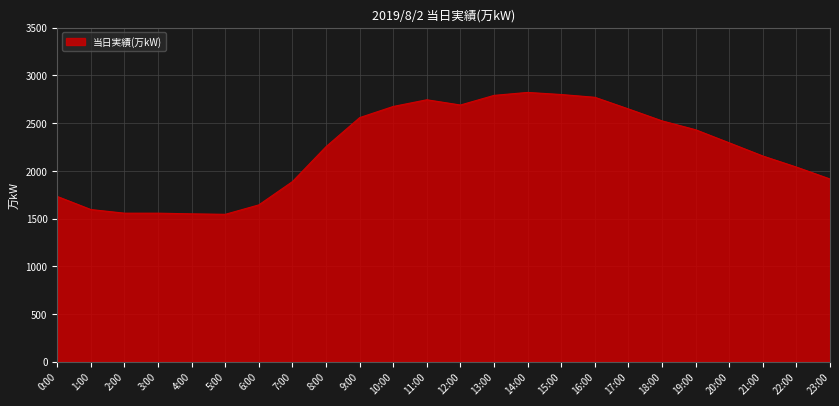

What is the minimum value shown in the chart?

1544